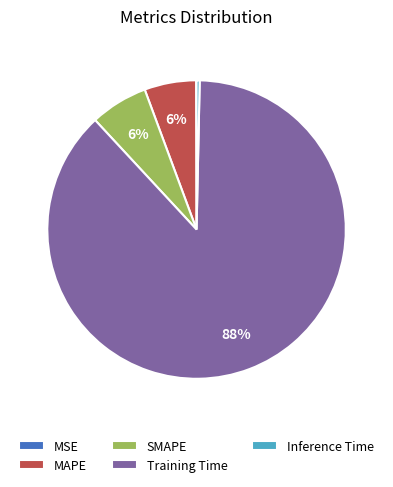

To the nearest percent, what percentage of the pie is Training Time?

88%